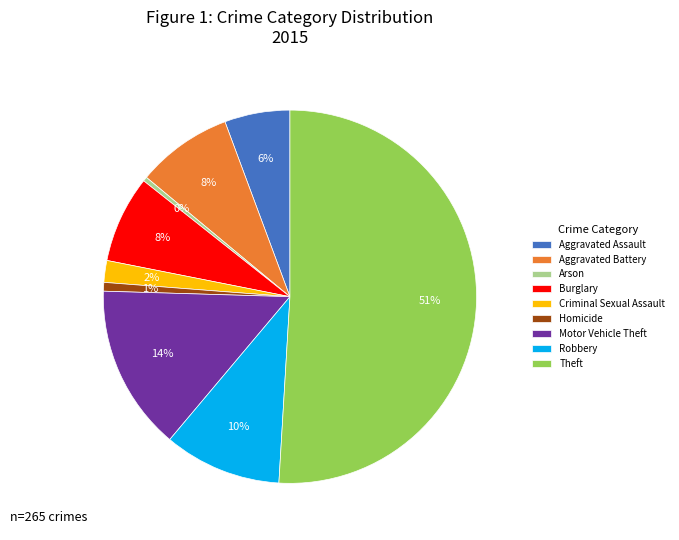

Combined, do Homicide and Aggravated Battery account for over 50%?

No